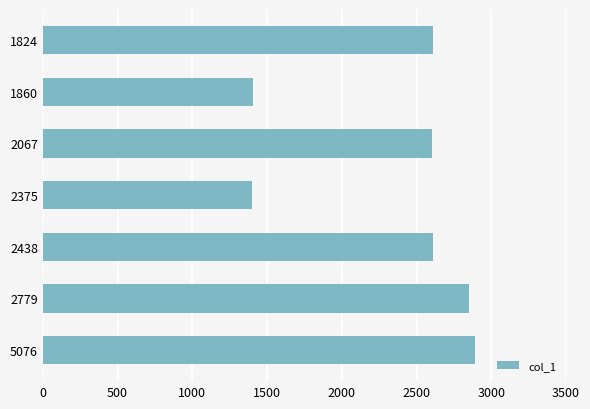

Does the chart contain any negative values?

No